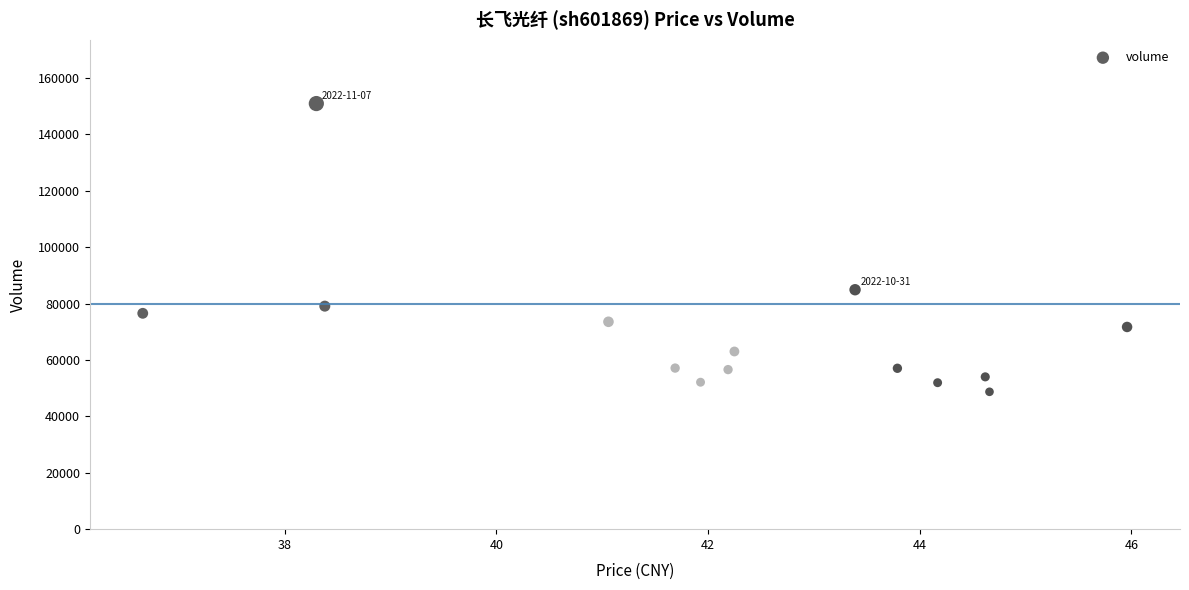

What Y value in the scatter plot is closest to 99812?

84901